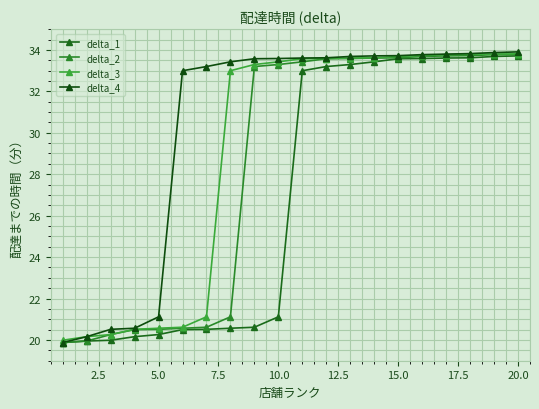

What is the difference between the maximum and second lowest values in the delta_3 series?

13.6